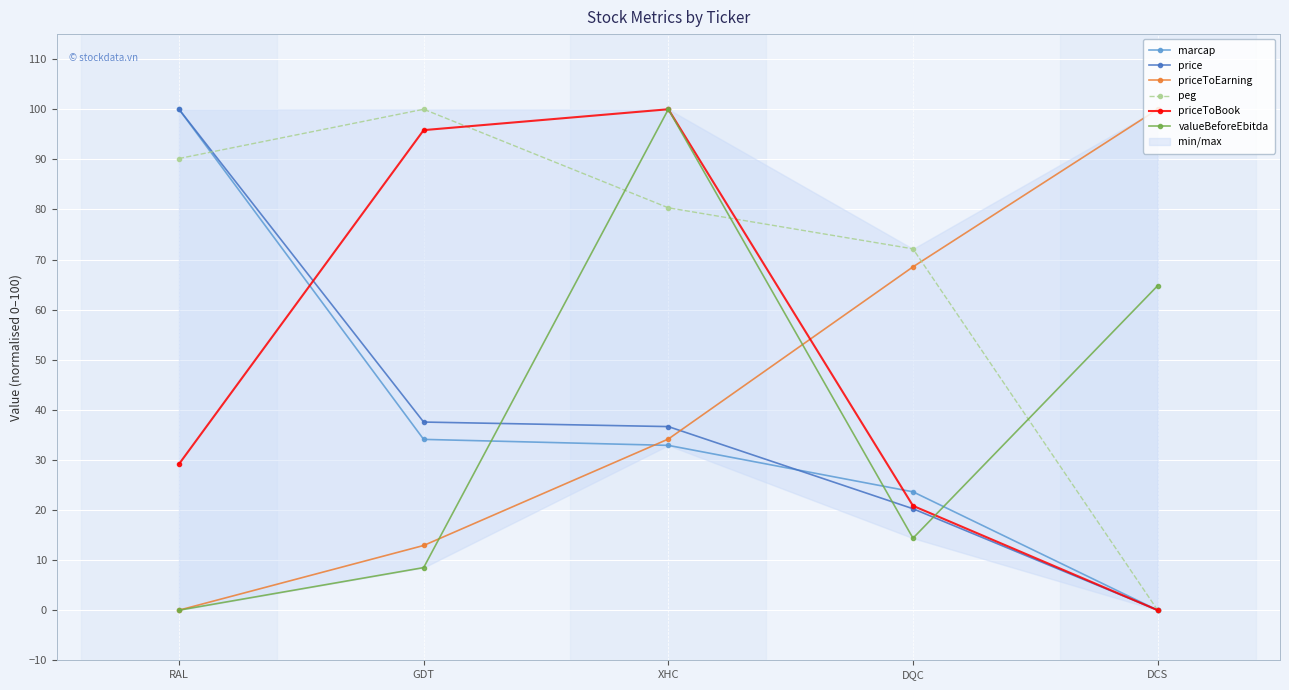

What is the label of the 1st point from the left?

RAL